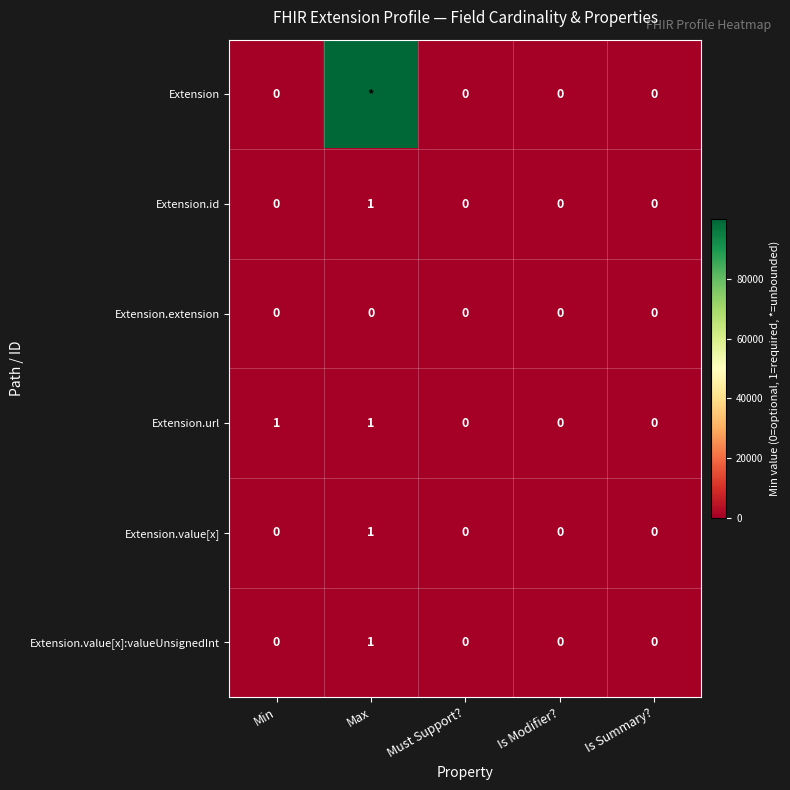

Is it true that Extension.url equals 1 at Min?

True